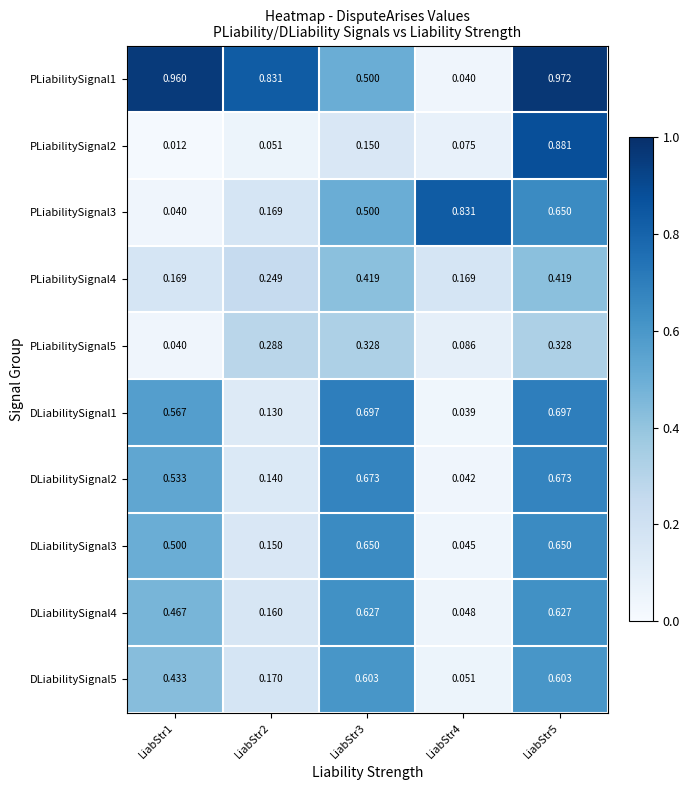

List the series in order of their peak value, highest first.

PLiabilitySignal1, PLiabilitySignal2, PLiabilitySignal3, DLiabilitySignal1, DLiabilitySignal2, DLiabilitySignal3, DLiabilitySignal4, DLiabilitySignal5, PLiabilitySignal4, PLiabilitySignal5